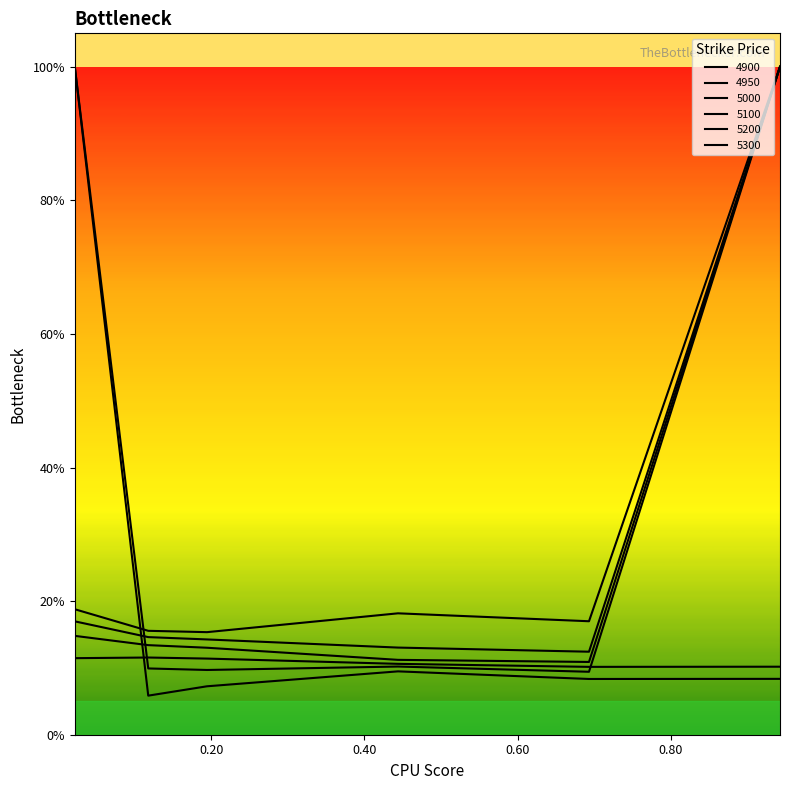

Which series has the largest total across all categories?

4950